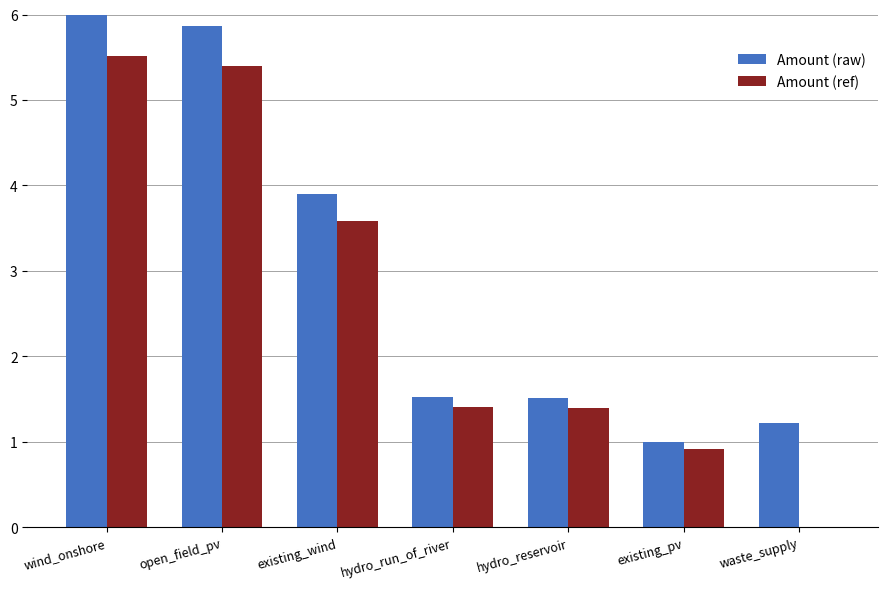

What are all the series names shown in the legend?

Amount (raw), Amount (ref)